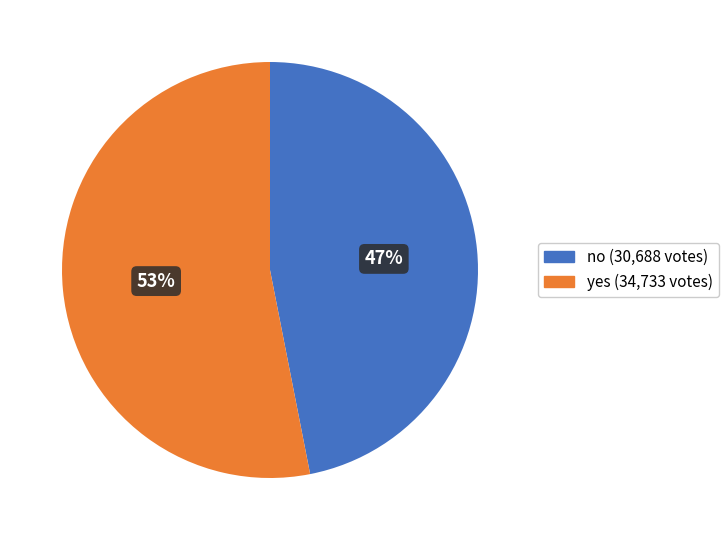

To the nearest percent, what is the difference between the no and yes slice percentages?

6%